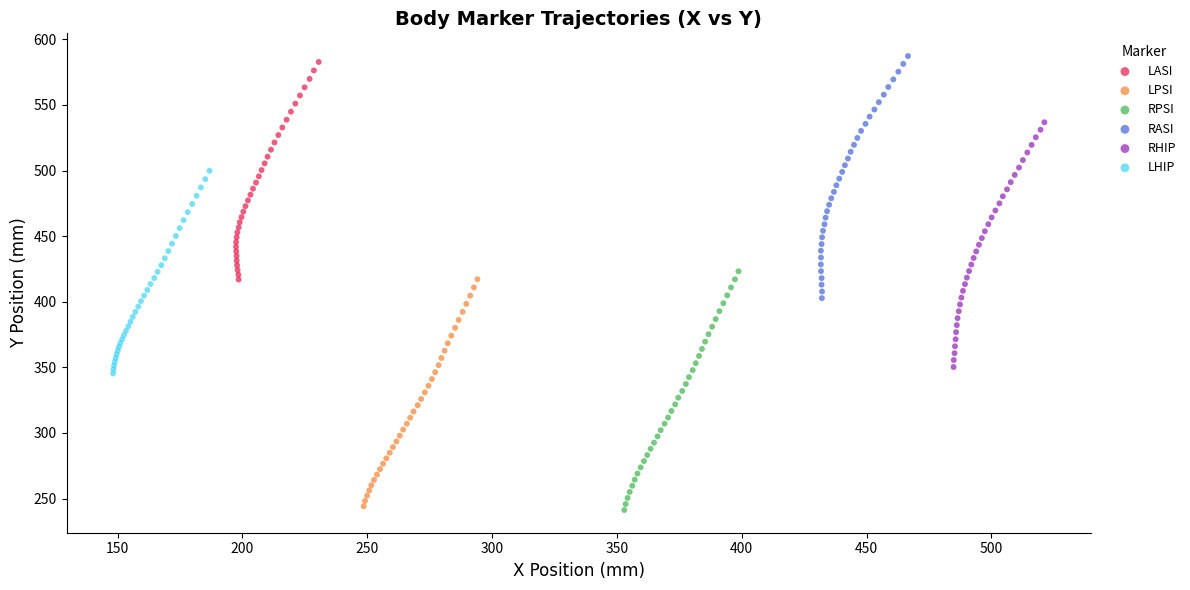

Which series has the widest spread of Y values?

RHIP